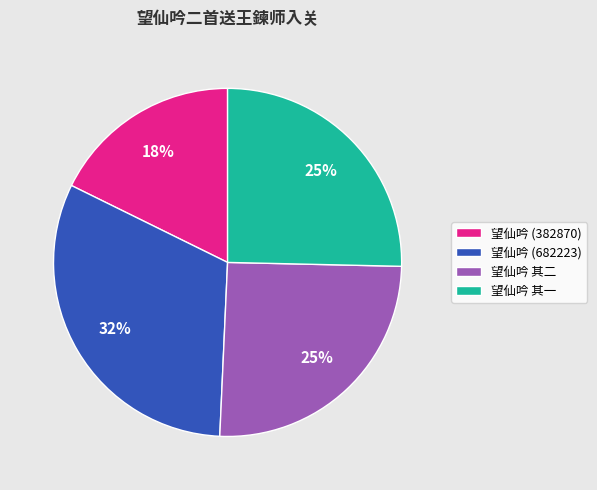

Combined, do 望仙吟 其二 and 望仙吟 (382870) account for over 50%?

No